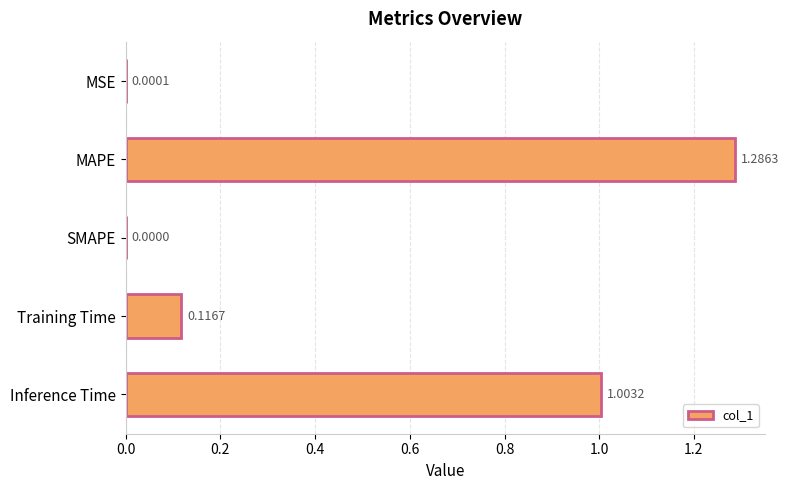

What is the change in value from SMAPE to Inference Time?

+1.0